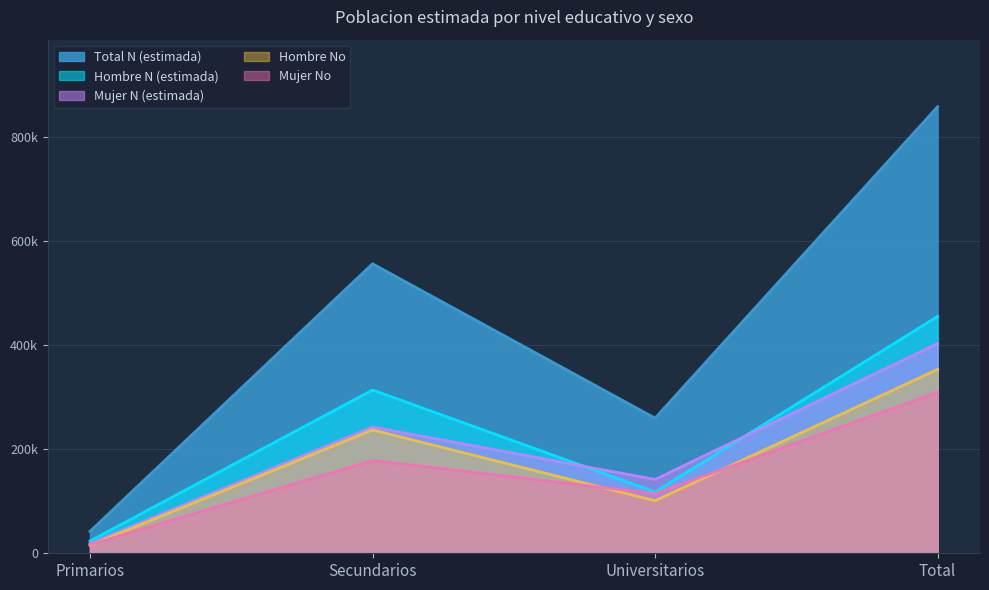

Reading right to left, transcribe all the data shown in this chart.

Hombre N (estimada): Total=455526	Universitarios=117974	Secundarios=314026	Primarios=23526
Mujer N (estimada): Total=403254	Universitarios=141954	Secundarios=242689	Primarios=18610
Total N (estimada): Total=858780	Universitarios=259928	Secundarios=556715	Primarios=42137
Hombre No: Total=353647	Universitarios=101053	Secundarios=237281	Primarios=15313
Mujer No: Total=309646	Universitarios=114755	Secundarios=178382	Primarios=16509